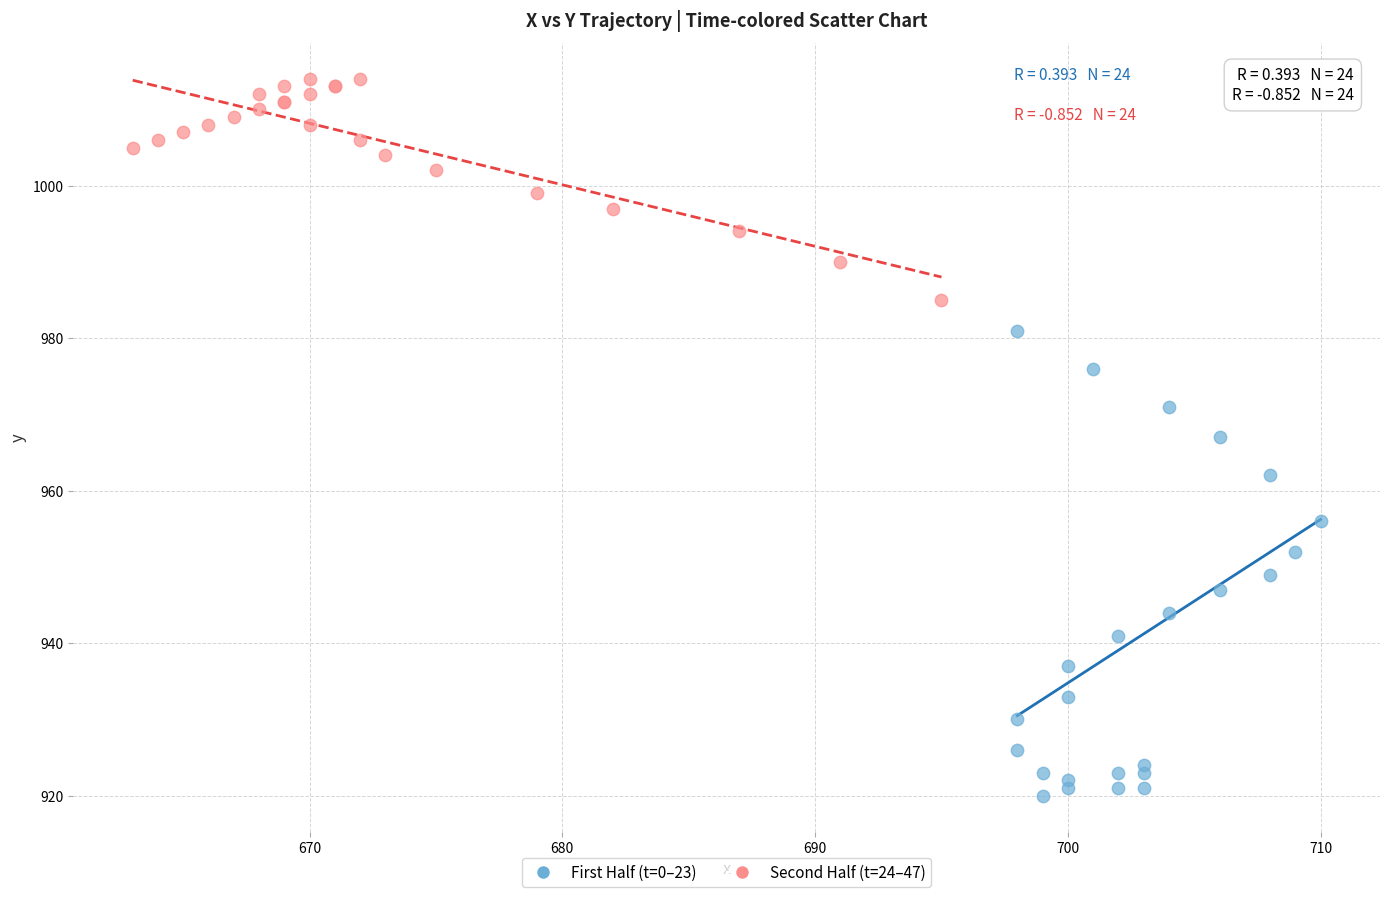

Which series reaches the minimum Y coordinate?

First Half (t=0–23)